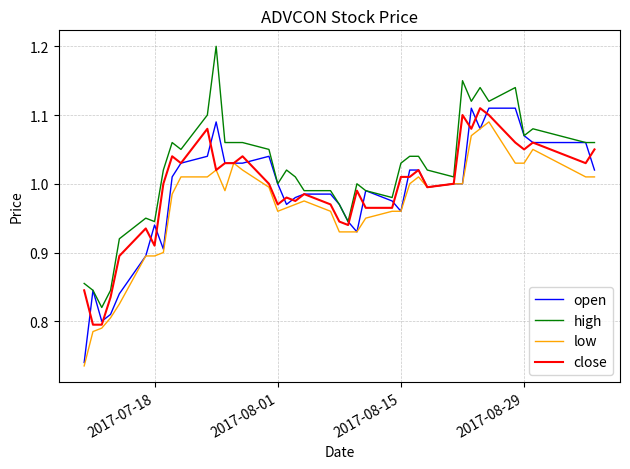

Which series has the largest total across all categories?

high